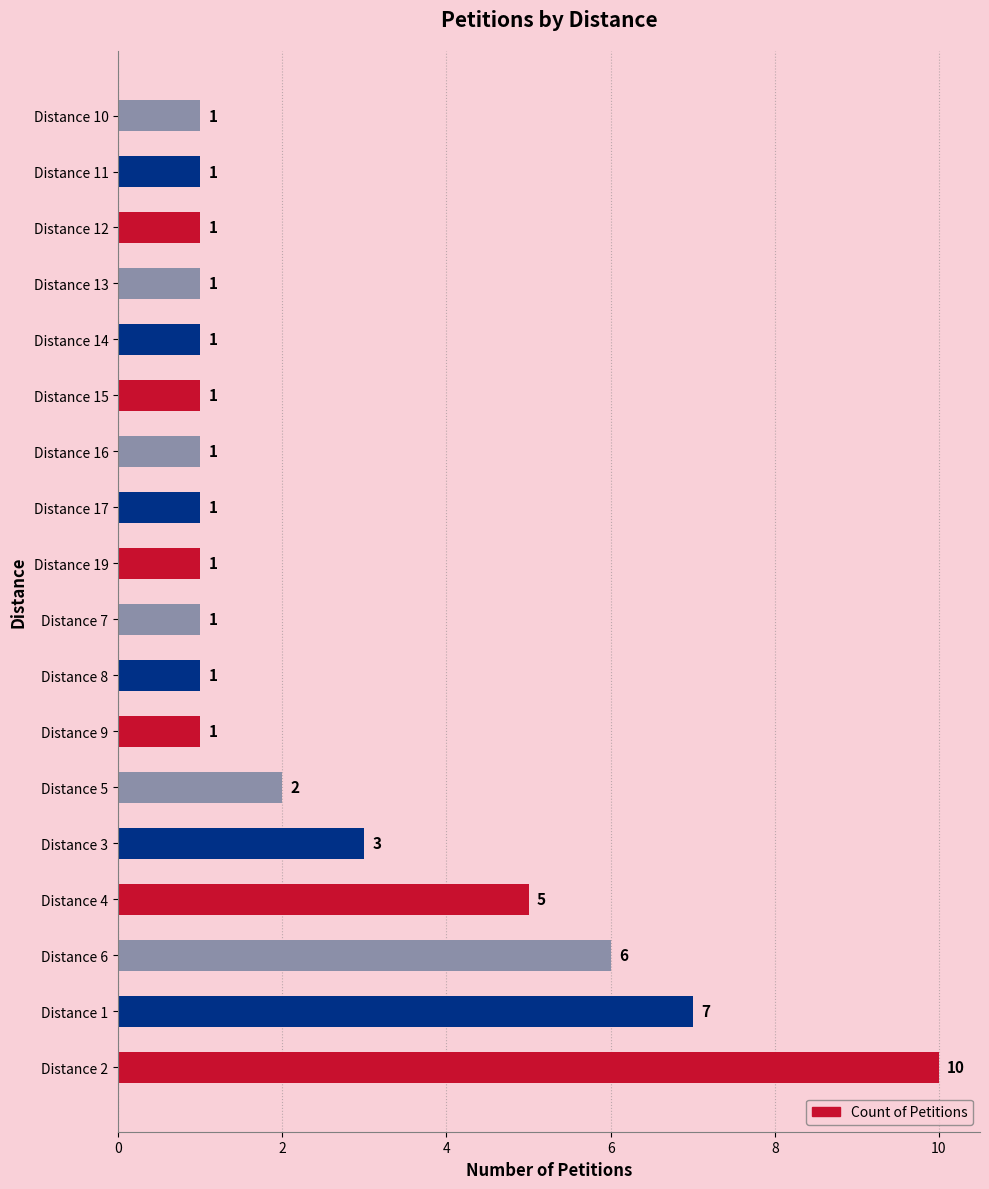

Is it true that the value at Distance 12 is 1?

True